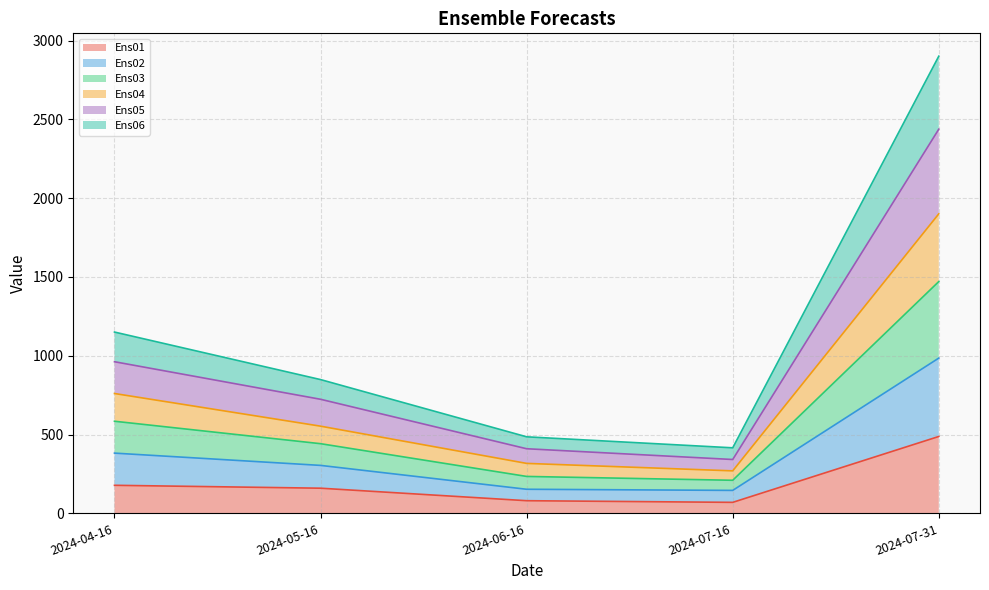

At which category is the sum across all series the highest?

2024-07-31